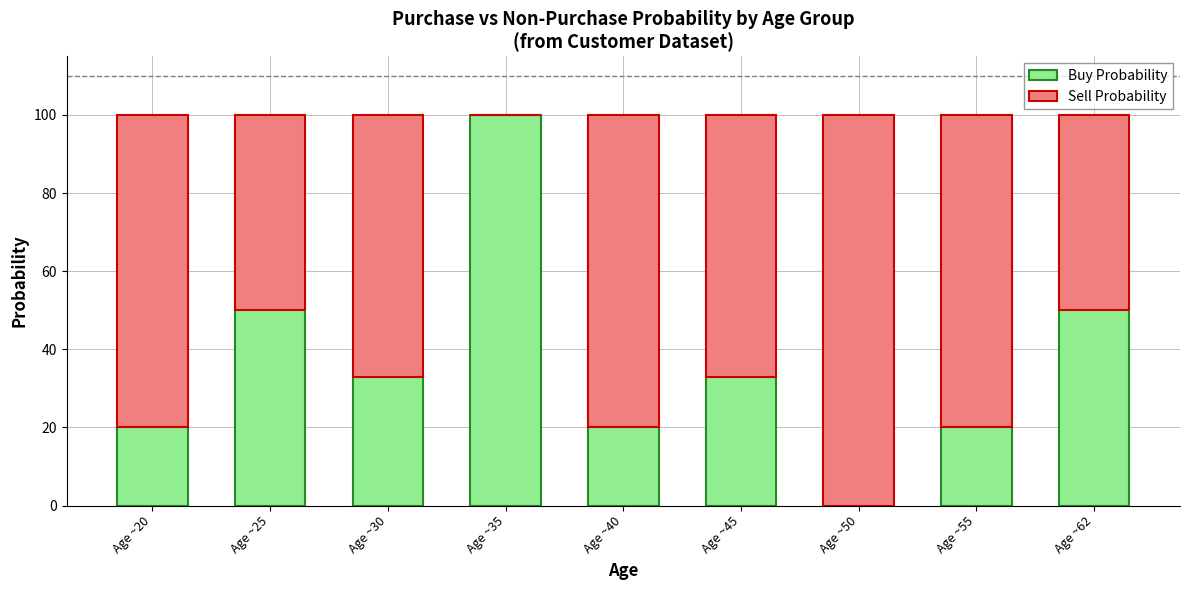

The value of Buy Probability at Age ~50 is 0. True or false?

True